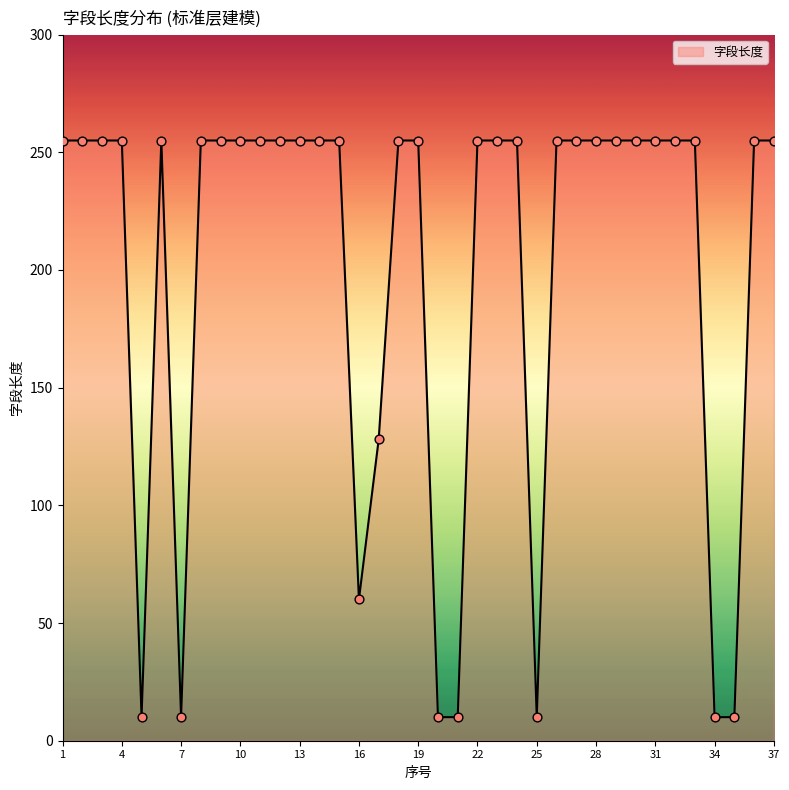

What is the difference between the maximum and minimum values?

245